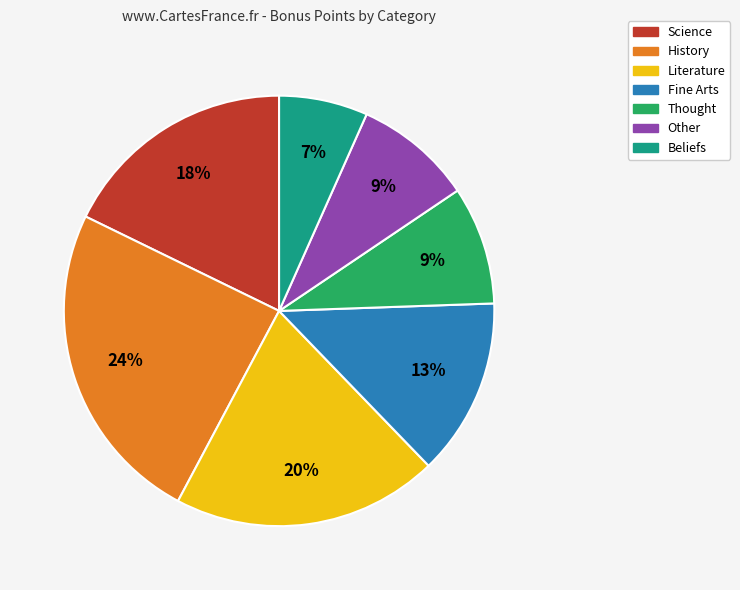

Is it true that Science is 5% of the pie?

False